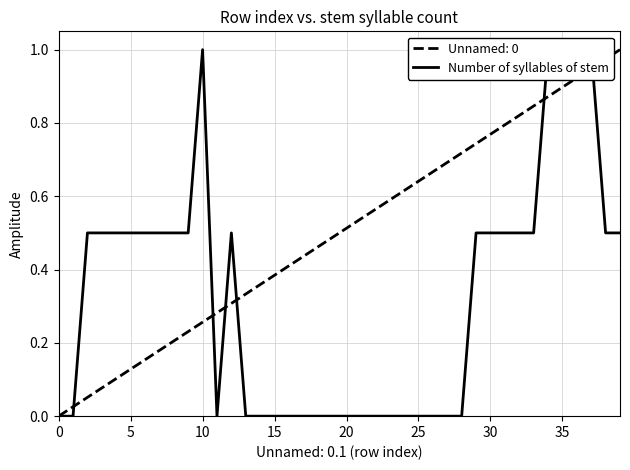

Reading left to right, transcribe all the data shown in this chart.

0.0	0.0	0.5	0.5	0.5	0.5	0.5	0.5	0.5	0.5	1.0	0.0	0.5	0.0	0.0	0.0	0.0	0.0	0.0	0.0	0.0	0.0	0.0	0.0	0.0	0.0	0.0	0.0	0.0	0.5	0.5	0.5	0.5	0.5	1.0	1.0	1.0	1.0	0.5	0.5